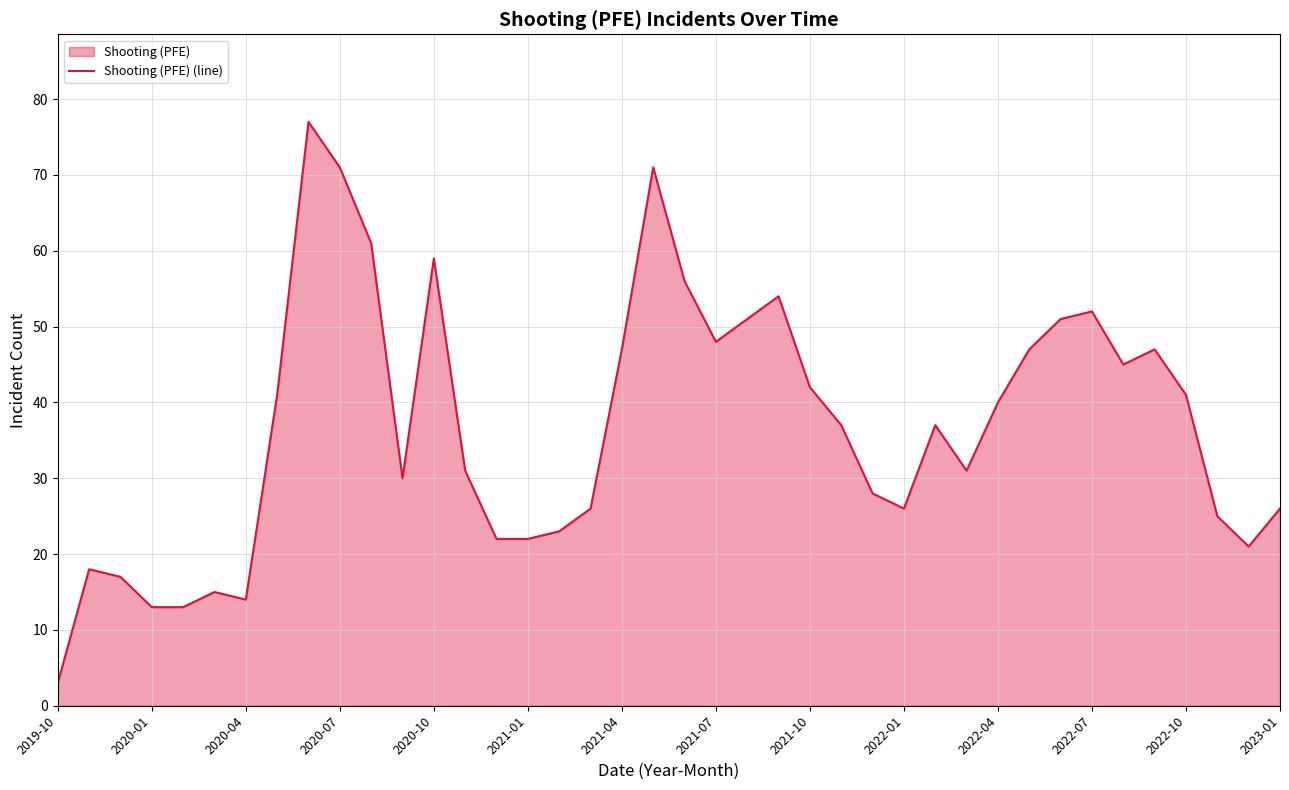

What is the difference between the maximum and minimum values?

74